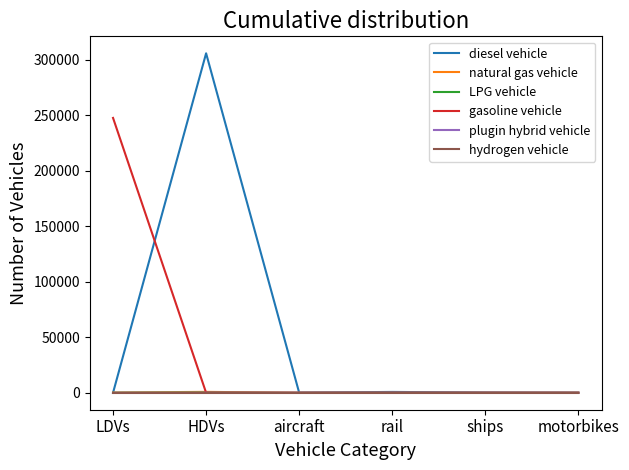

The value of hydrogen vehicle at rail is 0. True or false?

True